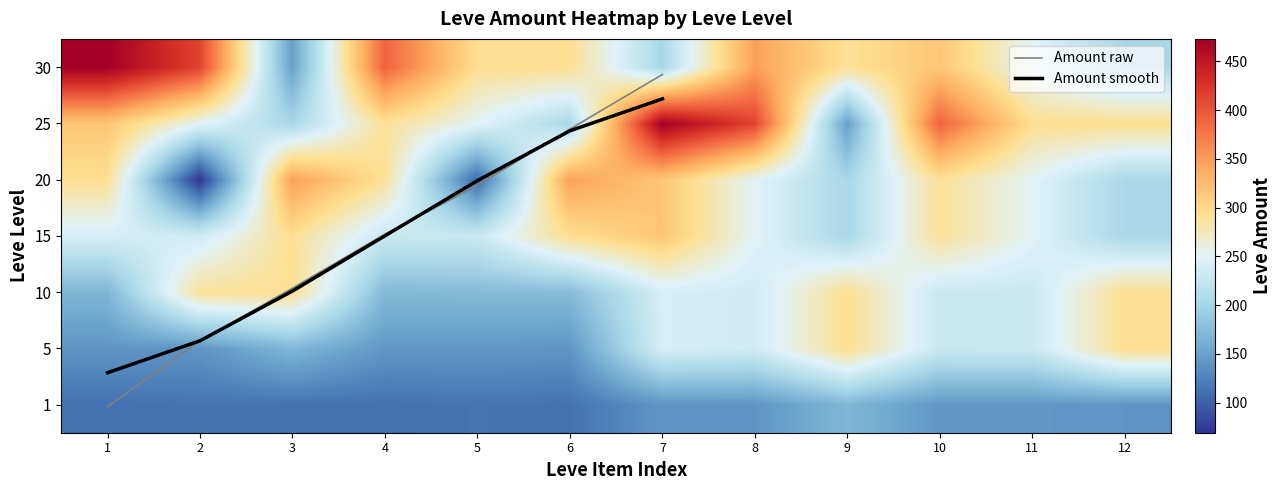

Where is 5 nearest to the value 230?

11